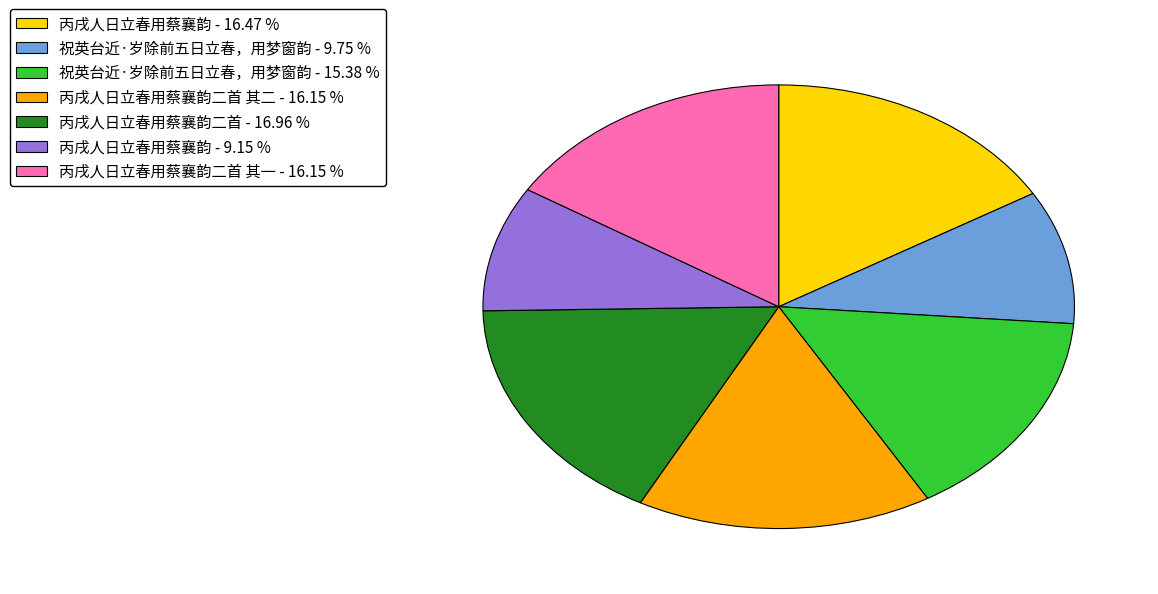

How many slices are in this pie chart?

7